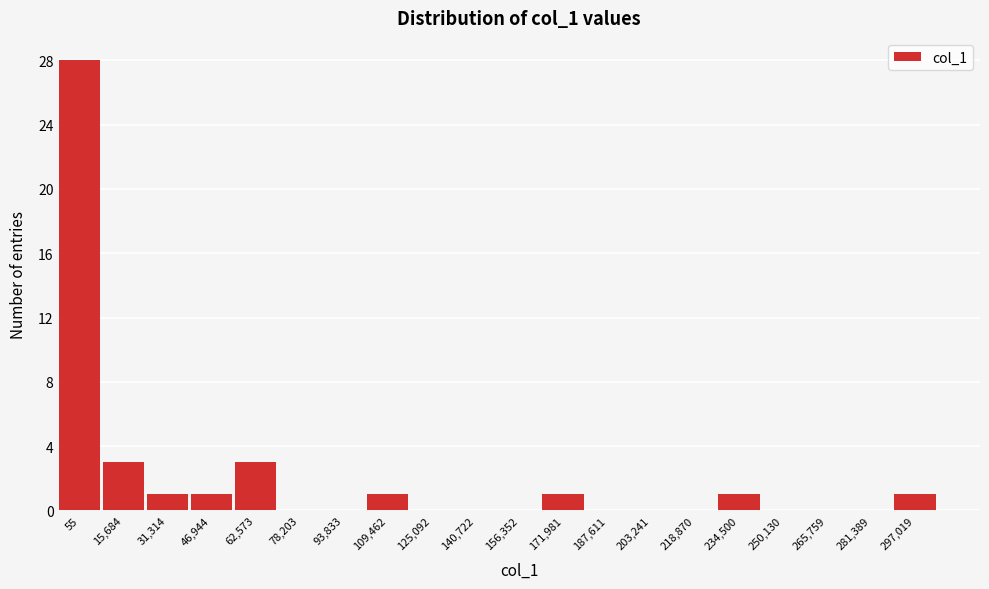

Reading left to right, extract all data points from this chart.

55=28	15,684=3	31,314=1	46,944=1	62,573=3	78,203=0	93,833=0	109,462=1	125,092=0	140,722=0	156,352=0	171,981=1	187,611=0	203,241=0	218,870=0	234,500=1	250,130=0	265,759=0	281,389=0	297,019=1